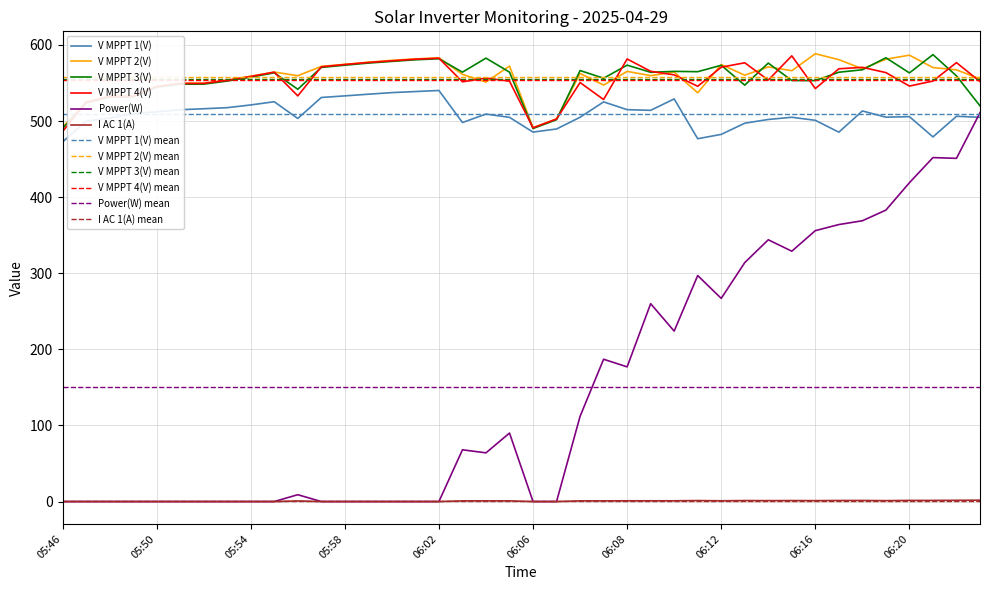

True or false: V MPPT 3(V) and V MPPT 2(V) intersect in this chart.

True